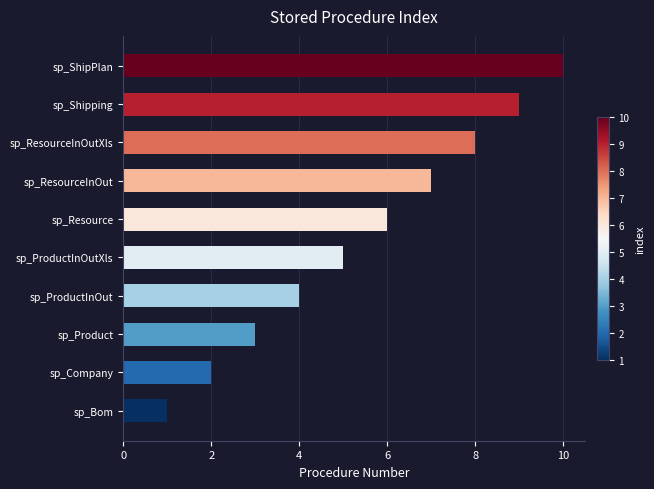

What is the difference between the values at sp_Product and sp_Shipping?

6